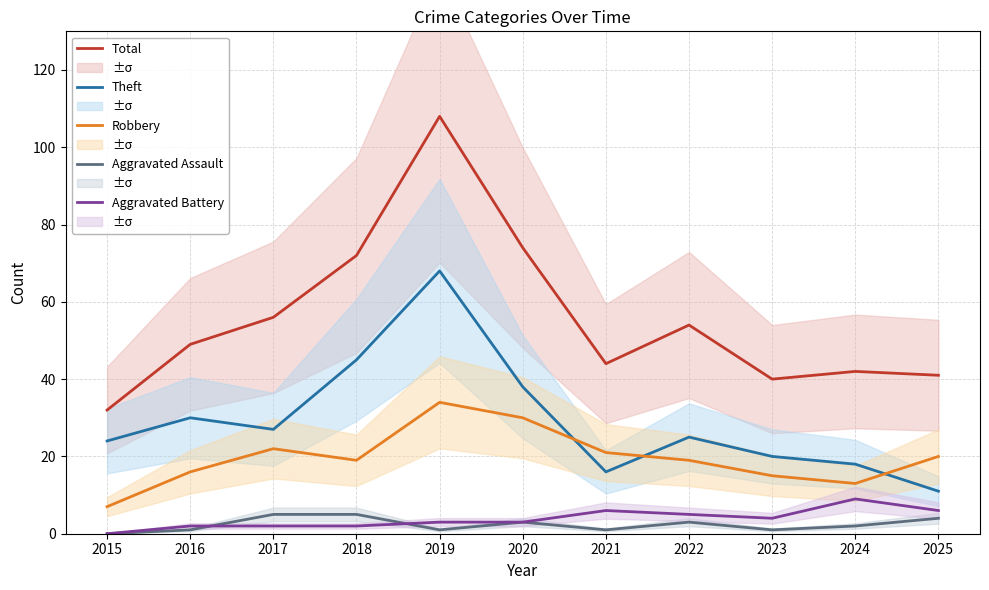

At which category does the chart reach its minimum across all series?

2015